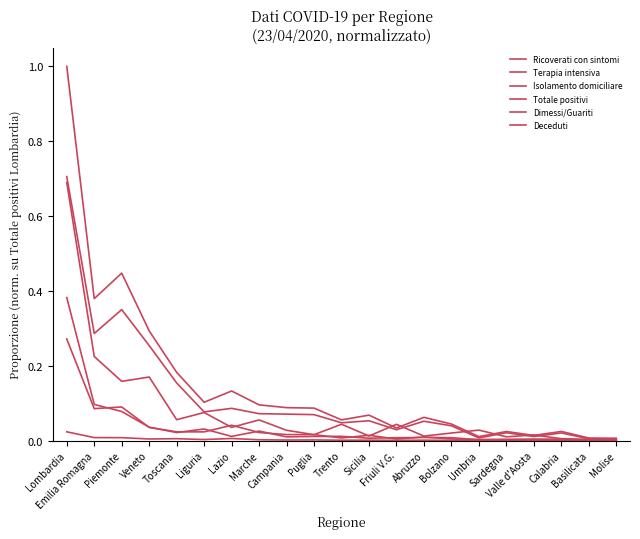

How many lines are shown in the chart?

6